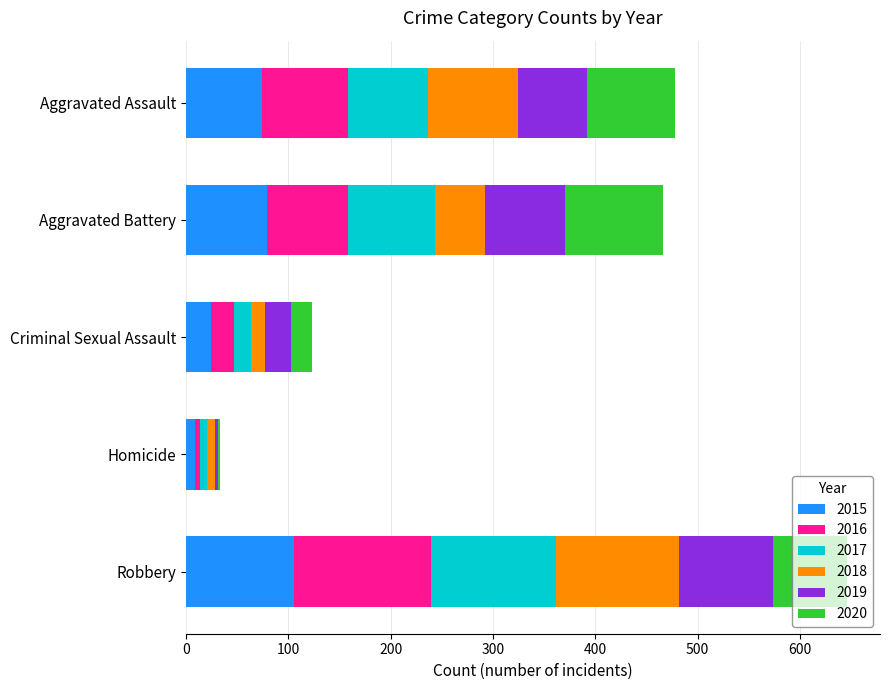

At which category is the sum across all series the highest?

Robbery